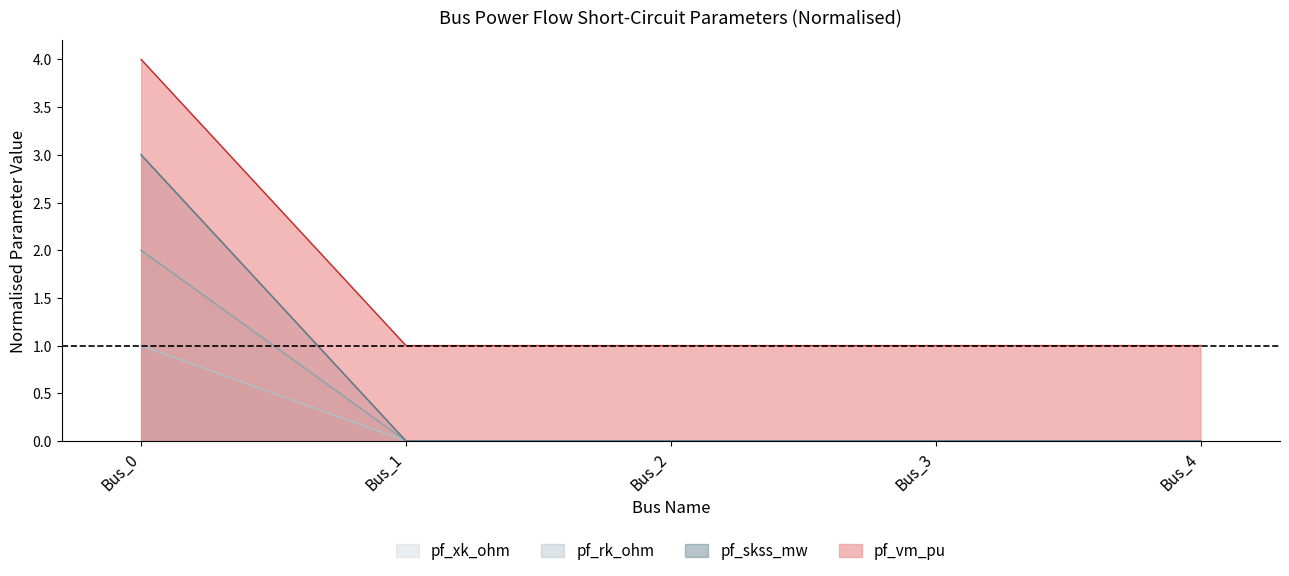

How many categories are shown in the chart?

5